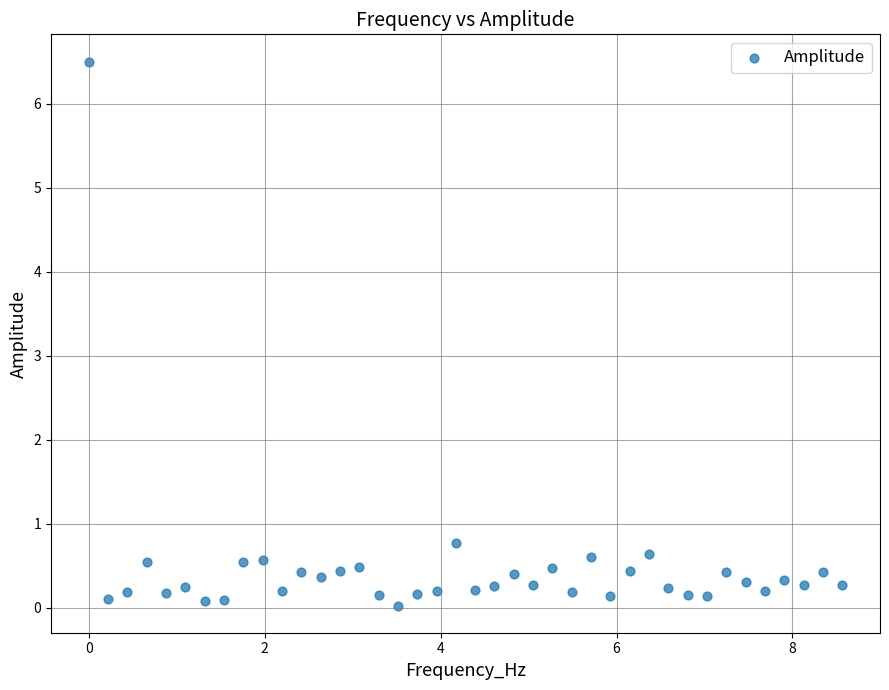

What is the range of Y values (max minus min)?

6.5